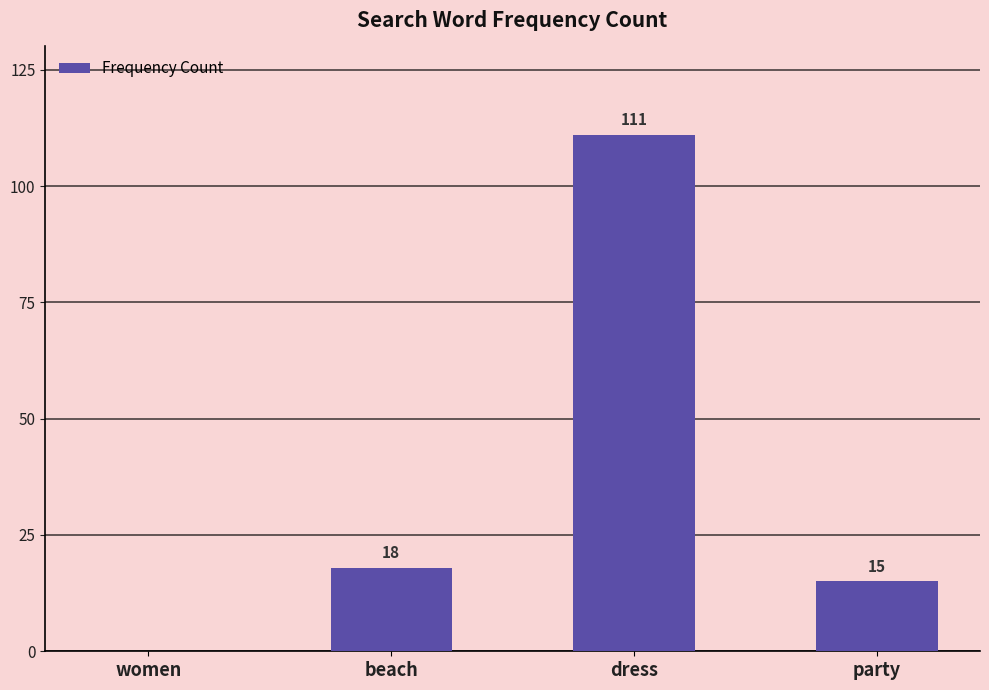

How many positive values are there?

3